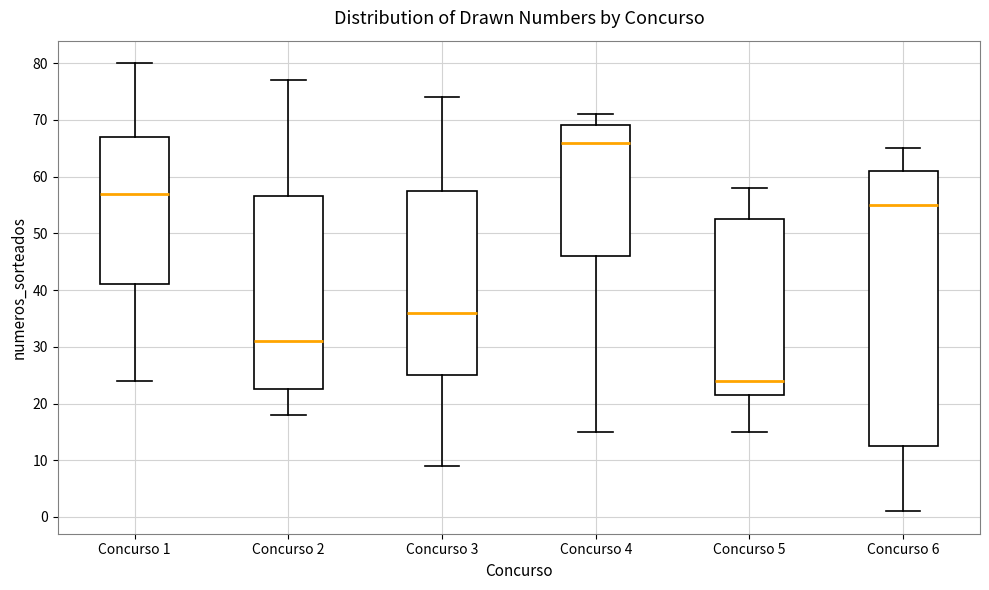

Reading left to right, read every box against the y-axis: the position of its median line, the range the box covers, and the ends of its whiskers. The values are not printed on the chart, so give them approximately, as read against the axis.

Concurso 1: median 57, box 41 to 67, whiskers 24 to 80
Concurso 2: median 31, box 23 to 57, whiskers 18 to 77
Concurso 3: median 36, box 25 to 58, whiskers 9 to 74
Concurso 4: median 66, box 46 to 69, whiskers 15 to 71
Concurso 5: median 24, box 22 to 53, whiskers 15 to 58
Concurso 6: median 55, box 13 to 61, whiskers 1 to 65